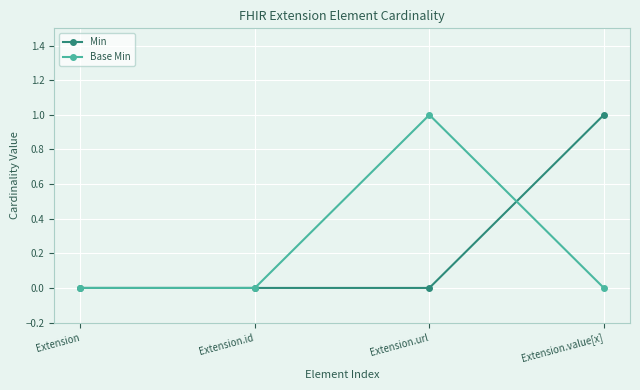

What are all the series names shown in the legend?

Min, Base Min